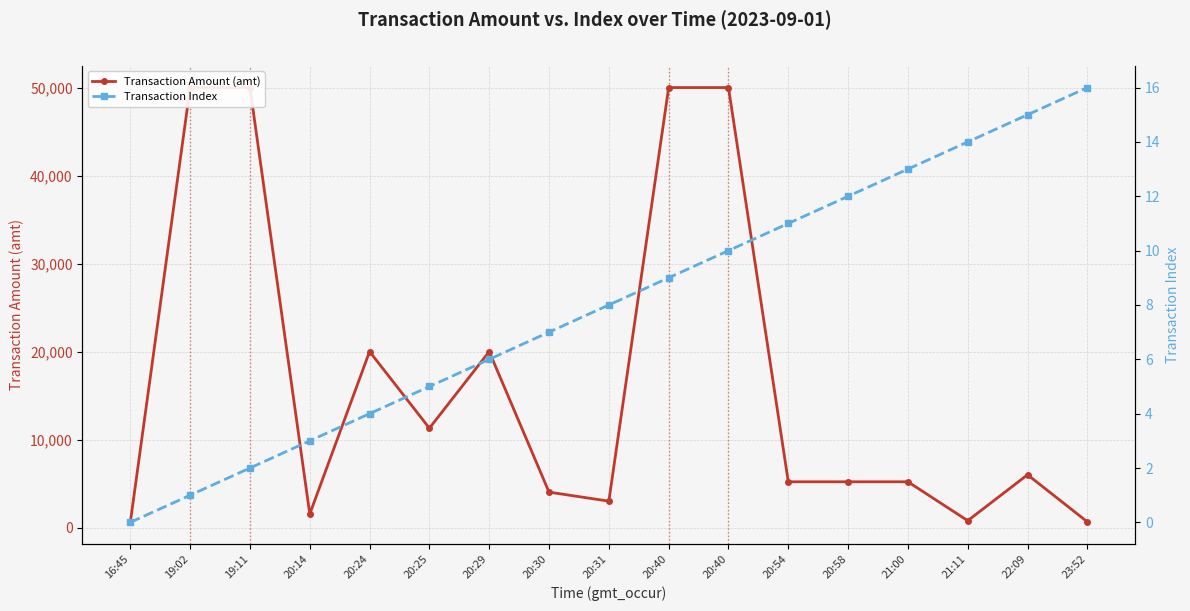

What is the difference between the highest and lowest values at 20:24?

19996